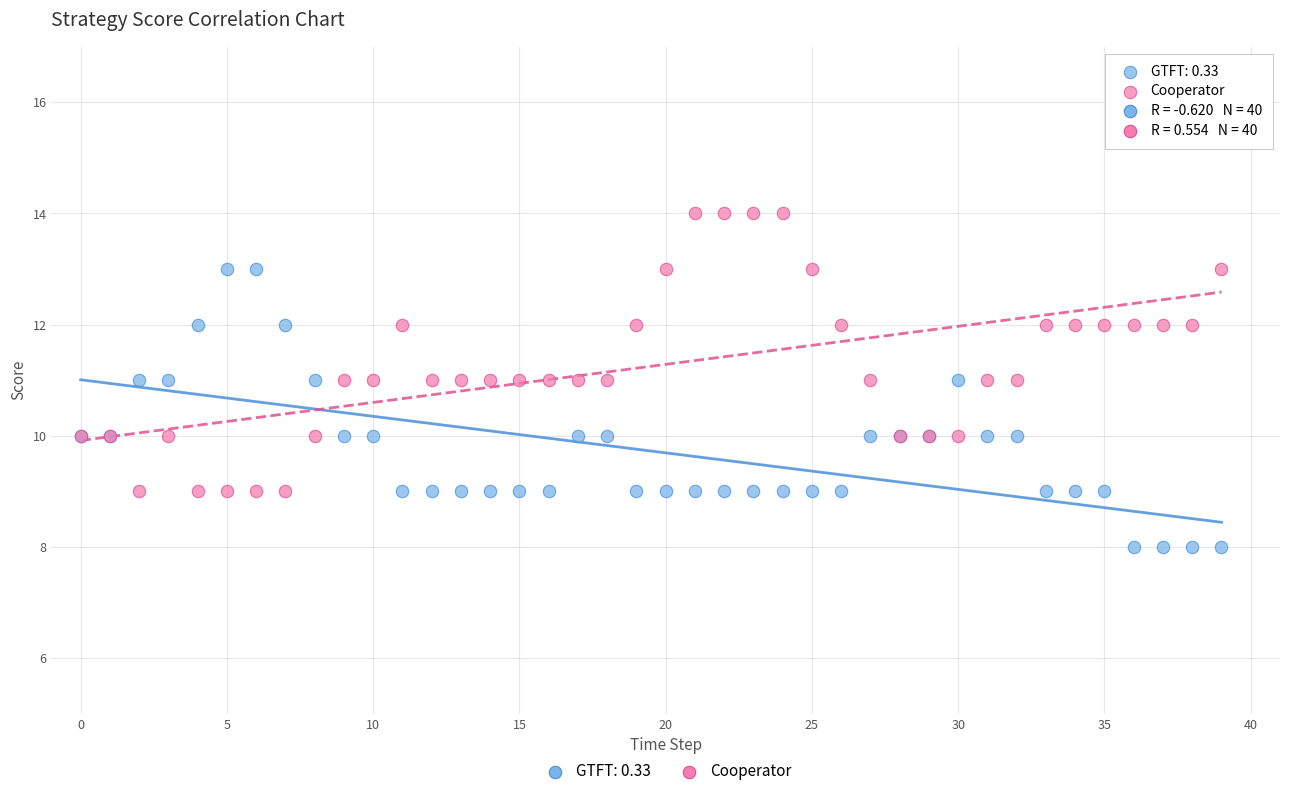

Which series contains the lowest Y value?

GTFT: 0.33